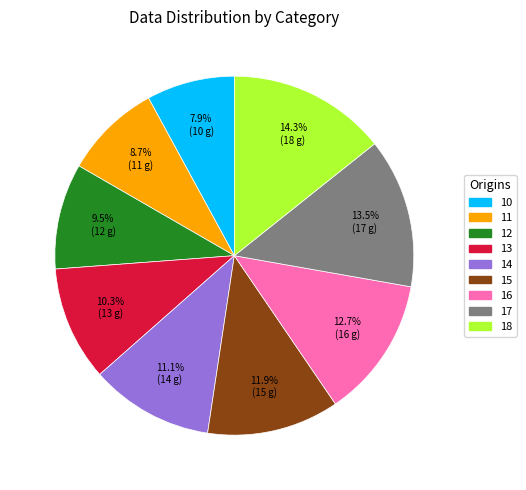

How much of the chart is everything except 17?

86.5%